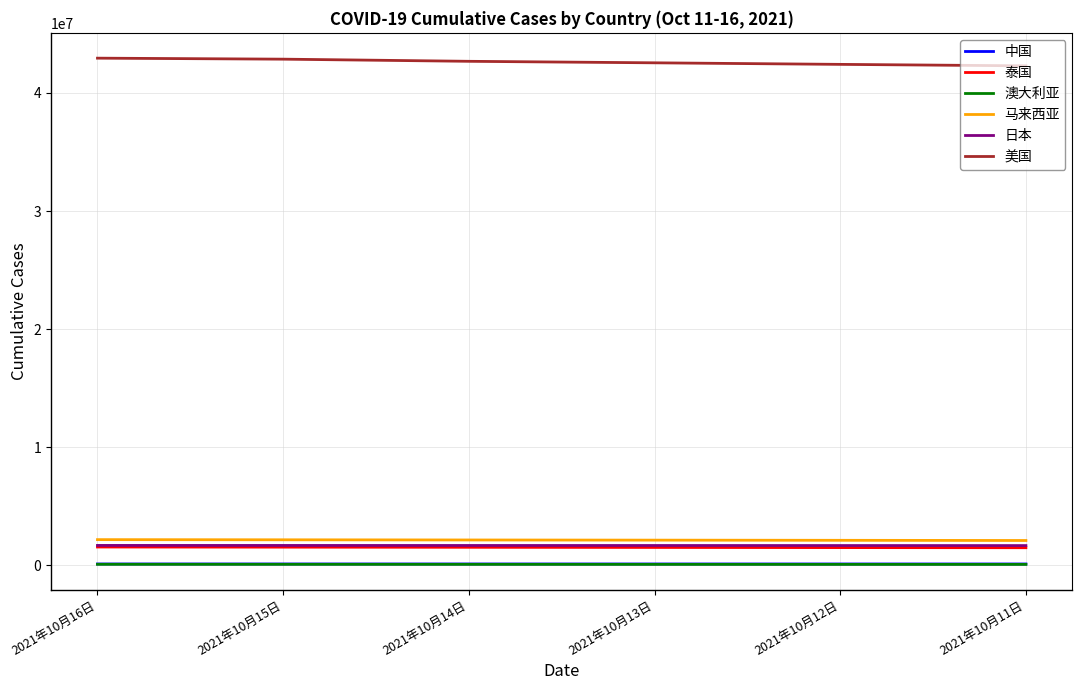

What is the highest value of the 马来西亚 series?

2185131